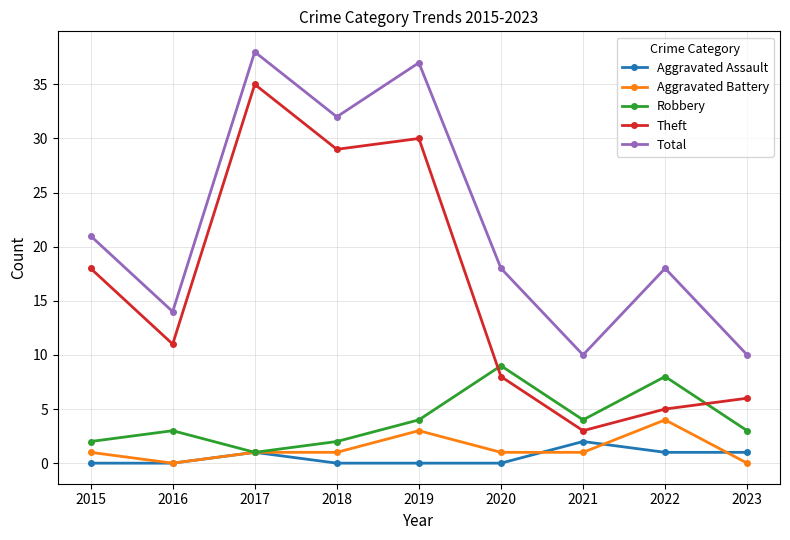

Reading right to left, list all the values displayed in this chart.

Aggravated Assault: 1	1	2	0	0	0	1	0	0
Aggravated Battery: 0	4	1	1	3	1	1	0	1
Robbery: 3	8	4	9	4	2	1	3	2
Theft: 6	5	3	8	30	29	35	11	18
Total: 10	18	10	18	37	32	38	14	21